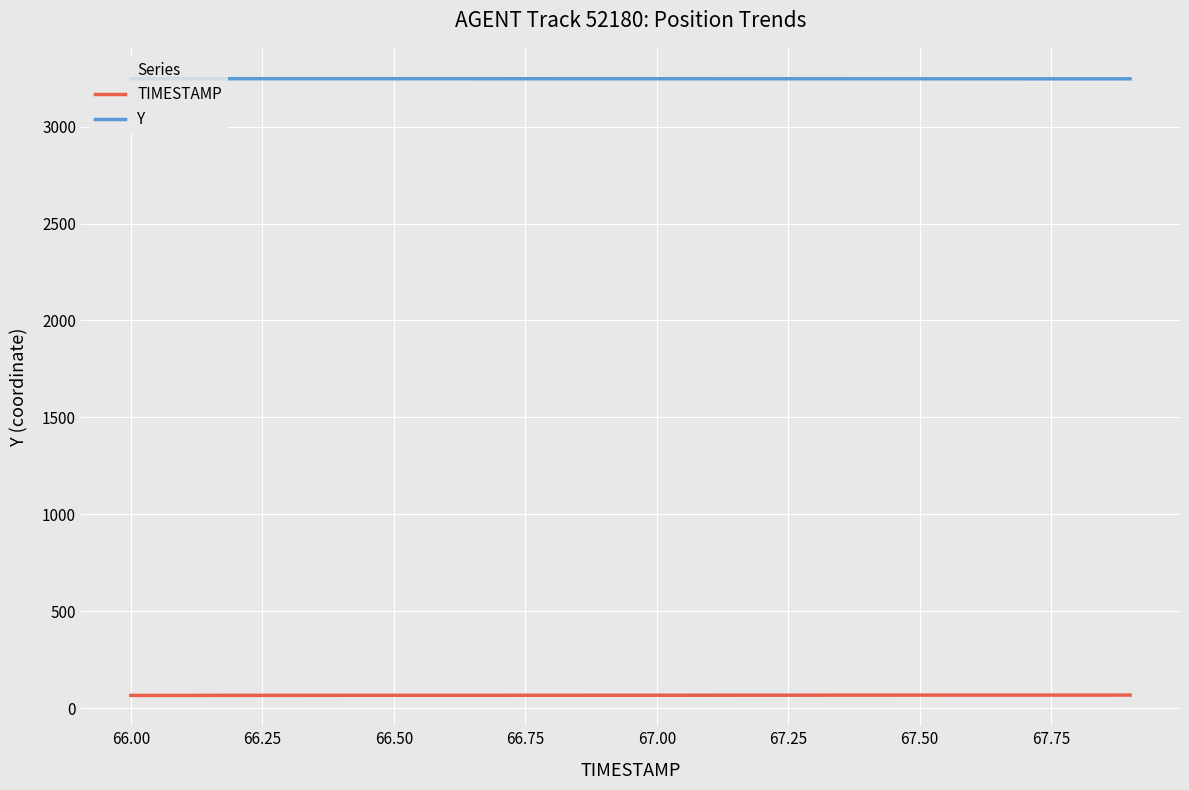

List the series in order of their overall mean, lowest first.

TIMESTAMP, Y